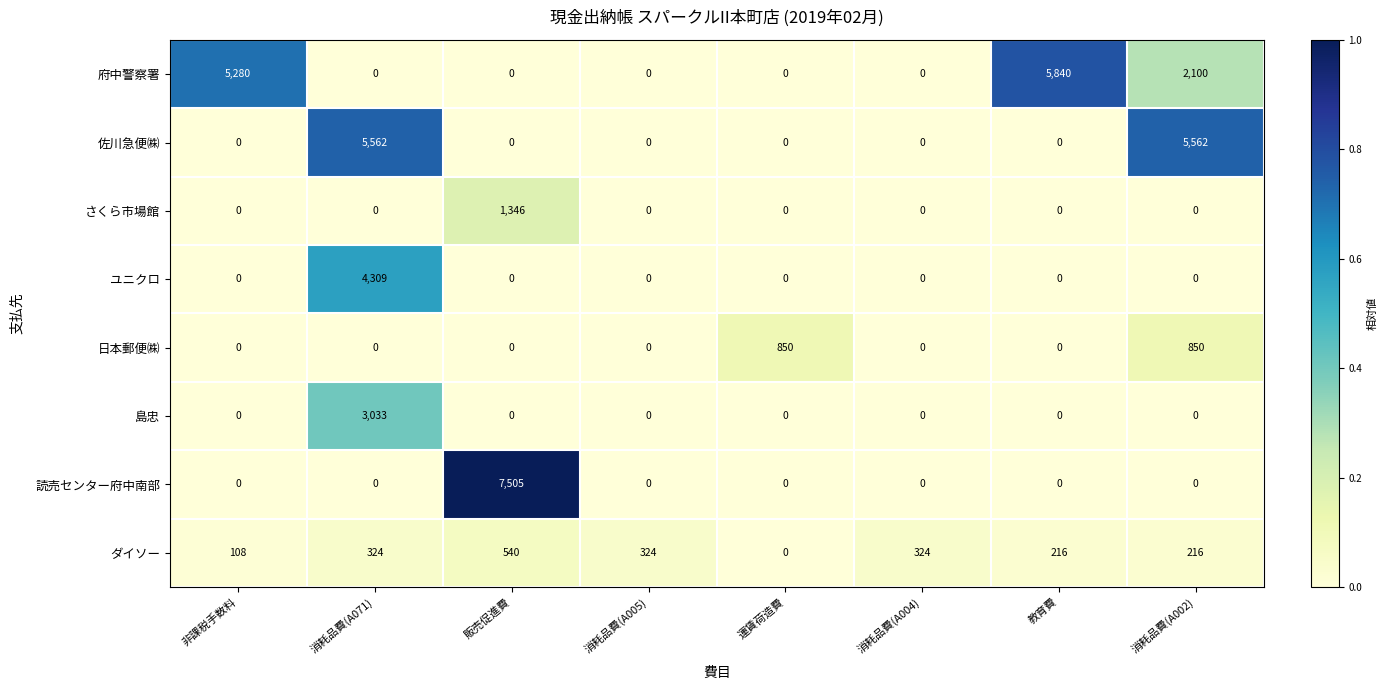

Is it true that ユニクロ equals 0 at 消耗品費(A002)?

True